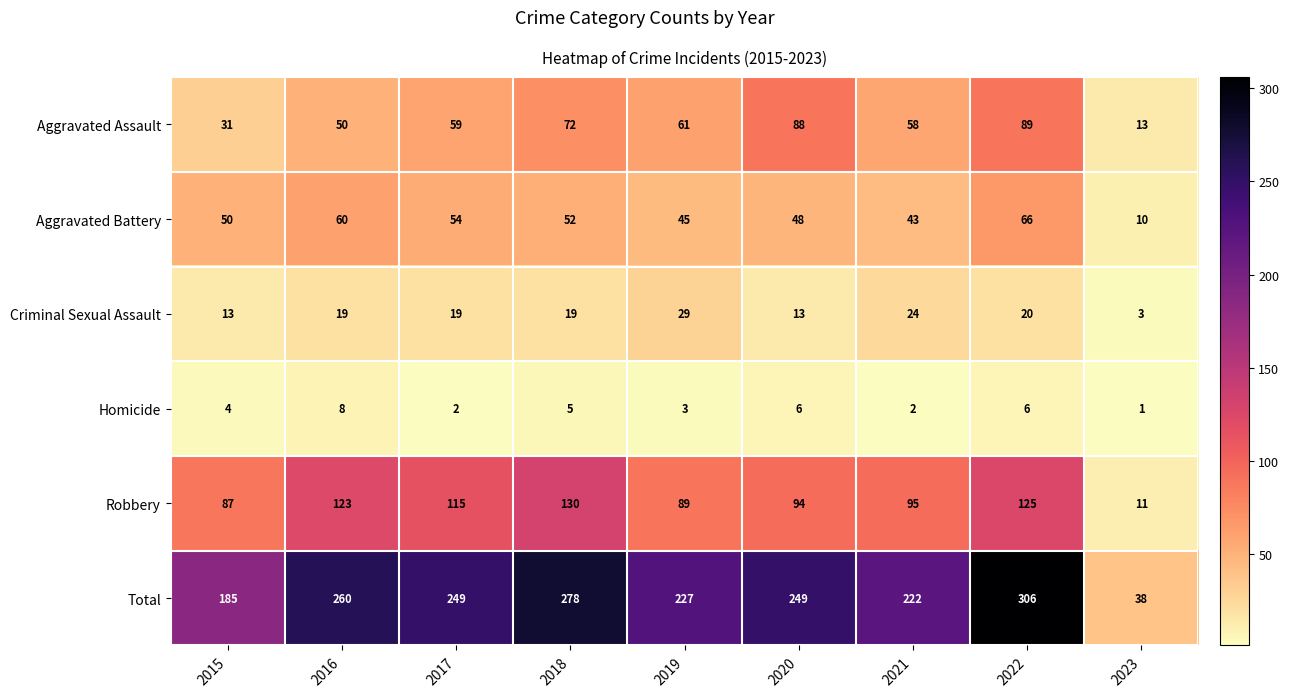

Which series has the largest range (max minus min)?

Total